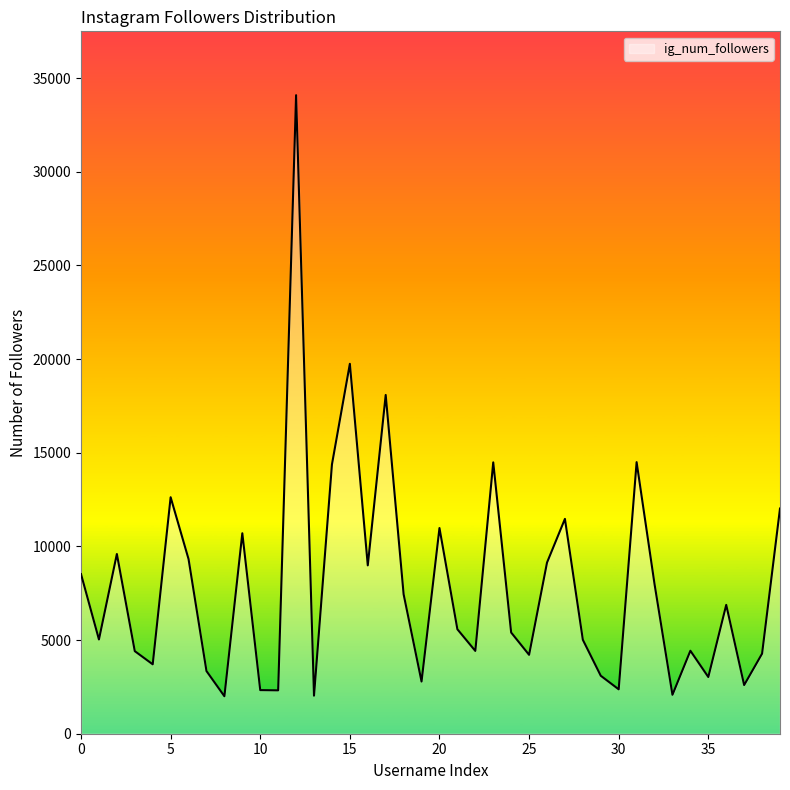

What is the maximum value shown in the chart?

34087